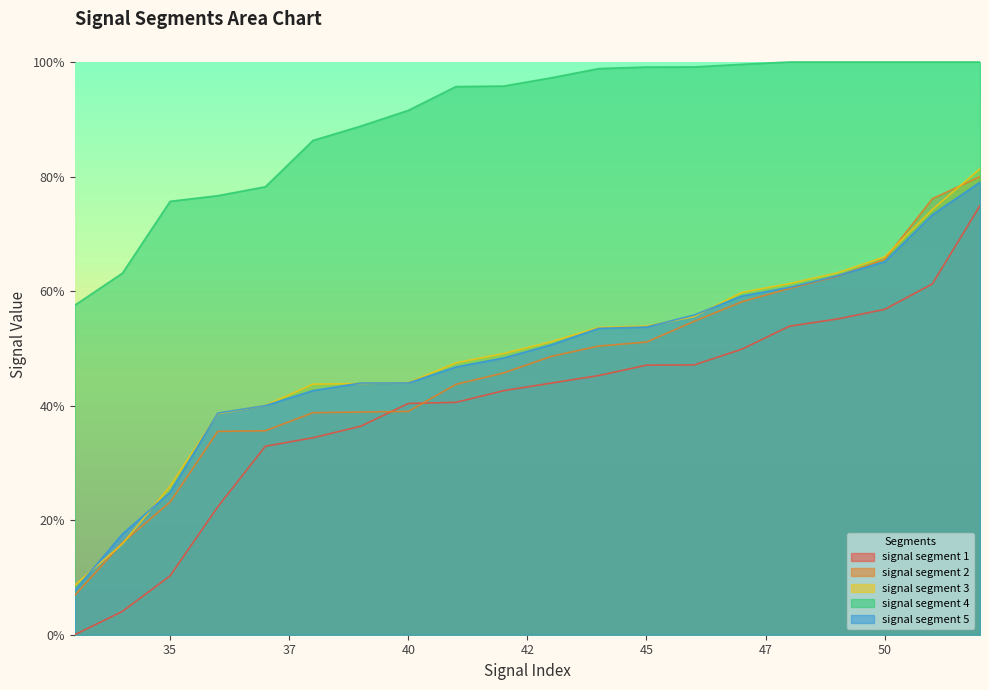

Reading left to right, what are all the values shown in this chart?

signal segment 1: 0.0	0.0	0.1	0.2	0.3	0.3	0.4	0.4	0.4	0.4	0.4	0.5	0.5	0.5	0.5	0.5	0.6	0.6	0.6	0.7
signal segment 2: 0.1	0.2	0.2	0.4	0.4	0.4	0.4	0.4	0.4	0.5	0.5	0.5	0.5	0.5	0.6	0.6	0.6	0.7	0.8	0.8
signal segment 3: 0.1	0.2	0.3	0.4	0.4	0.4	0.4	0.4	0.5	0.5	0.5	0.5	0.5	0.6	0.6	0.6	0.6	0.7	0.7	0.8
signal segment 4: 0.6	0.6	0.8	0.8	0.8	0.9	0.9	0.9	1.0	1.0	1.0	1.0	1.0	1.0	1.0	1.0	1.0	1.0	1.0	1.0
signal segment 5: 0.1	0.2	0.2	0.4	0.4	0.4	0.4	0.4	0.5	0.5	0.5	0.5	0.5	0.6	0.6	0.6	0.6	0.7	0.7	0.8